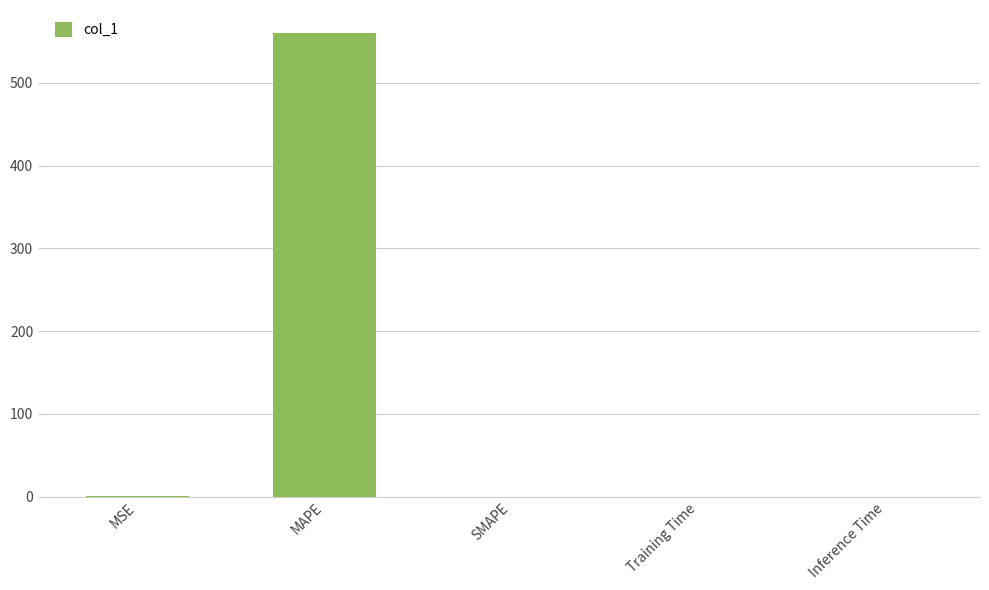

Which label corresponds to the largest value in the chart?

MAPE